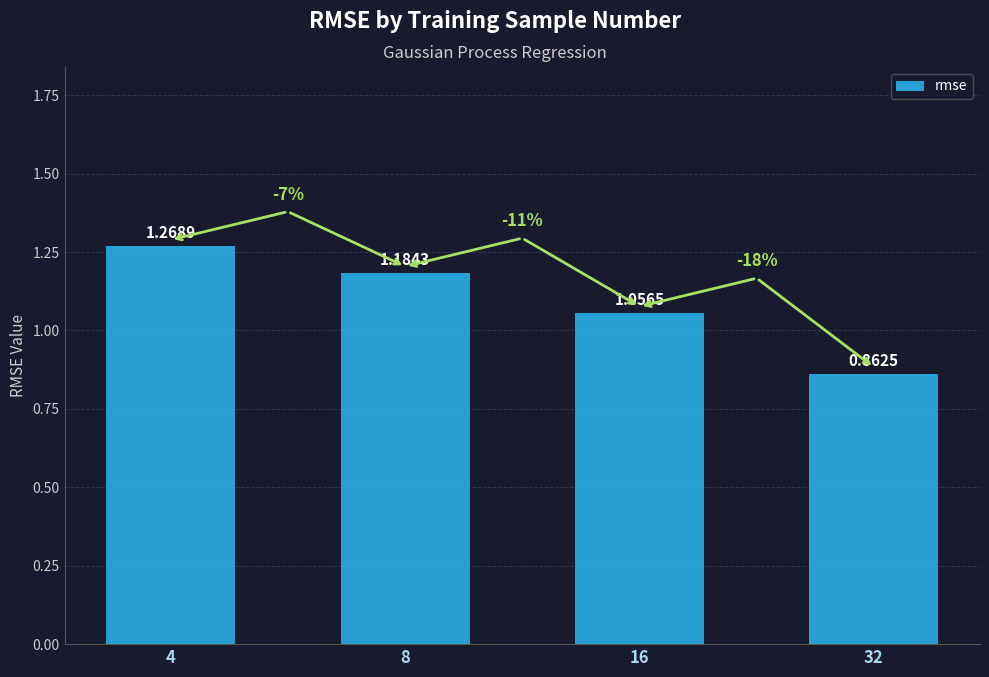

What is the sum of the values at 16 and 8?

2.2